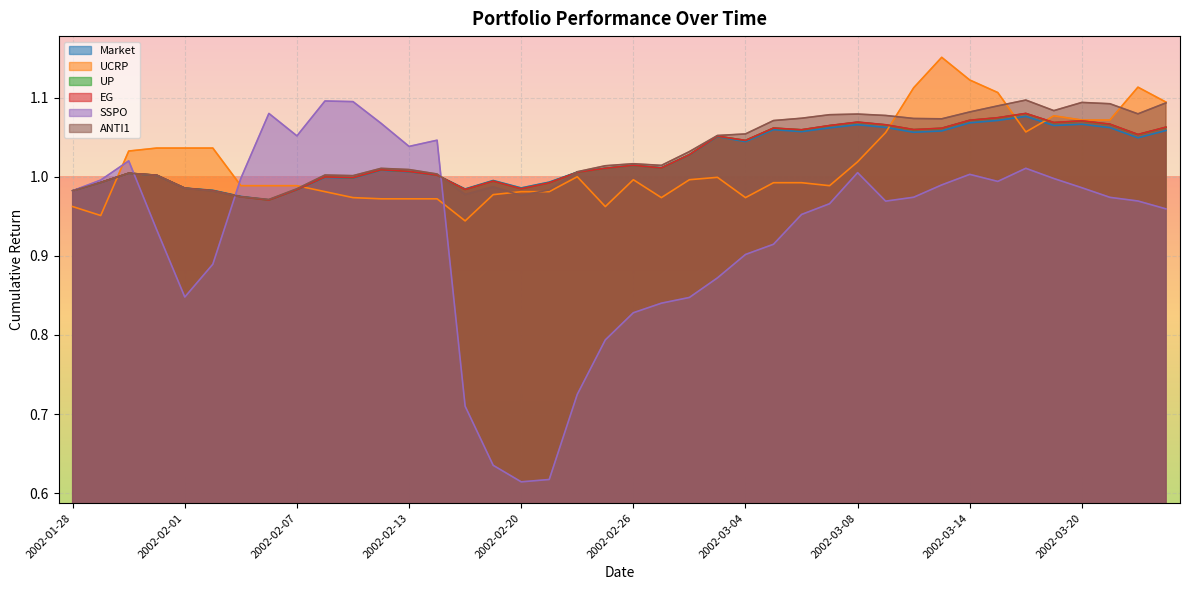

What is the difference between the highest and lowest values at 2002-02-25?

0.2